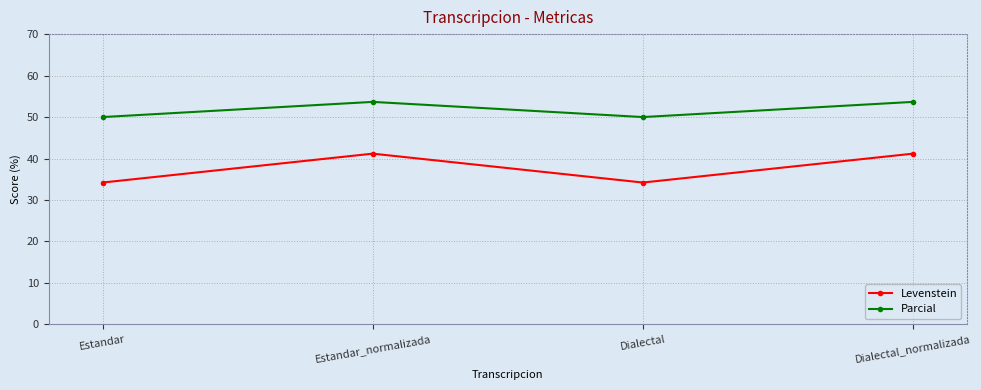

Does the chart have visible grid lines?

Yes